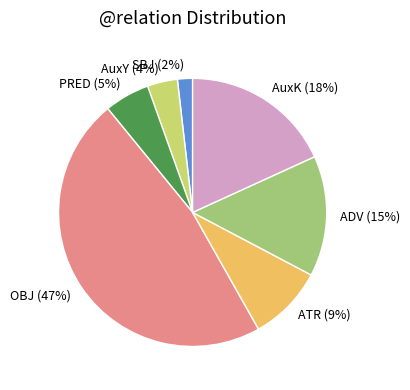

Does ADV represent more than half of the total?

No